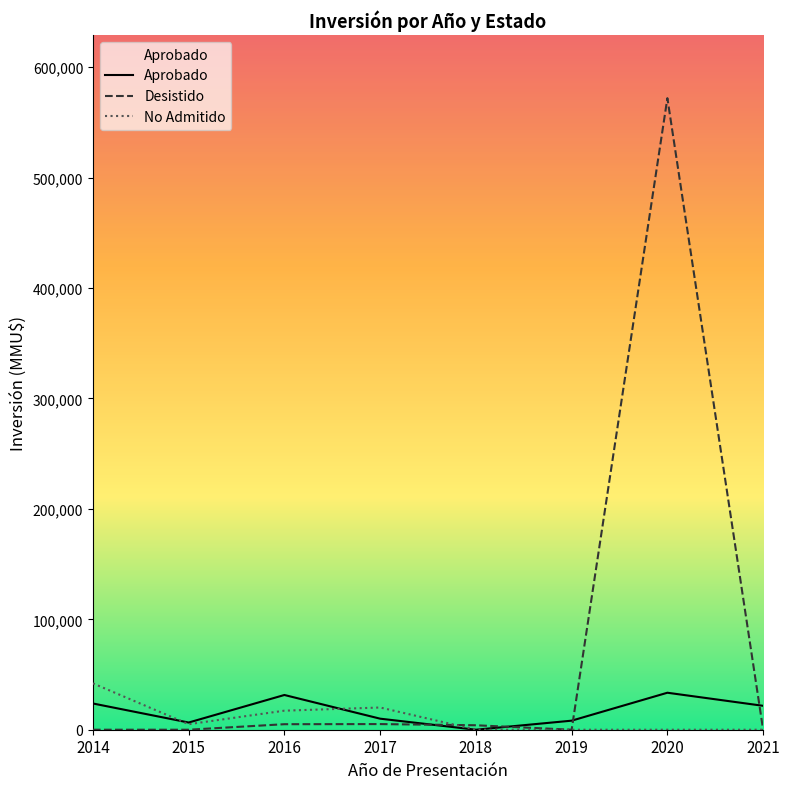

What are all the series names shown in the legend?

Aprobado, Desistido, No Admitido